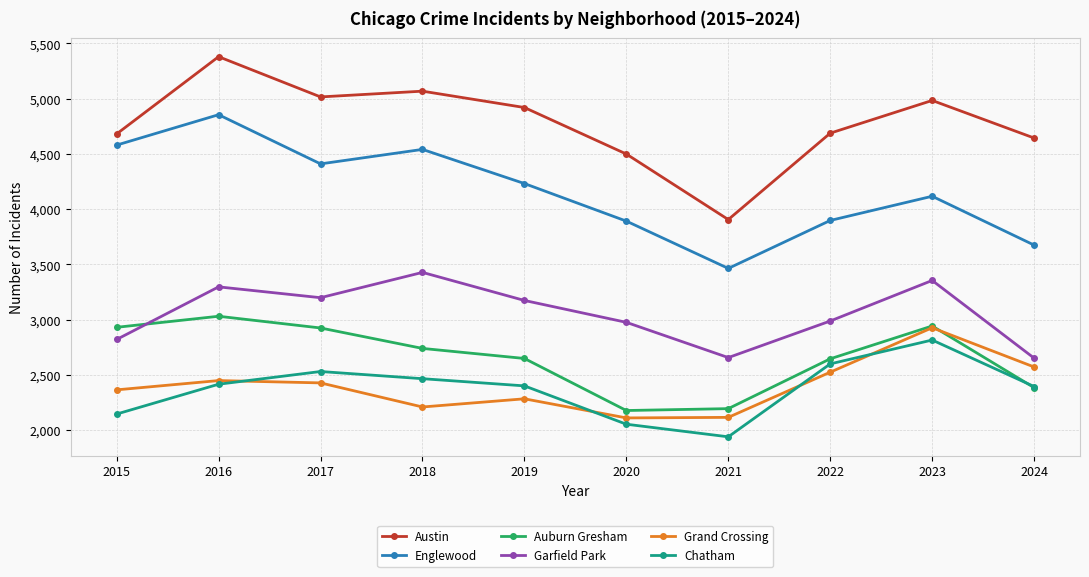

Rank the series at 2017 from highest to lowest value.

Austin, Englewood, Garfield Park, Auburn Gresham, Chatham, Grand Crossing